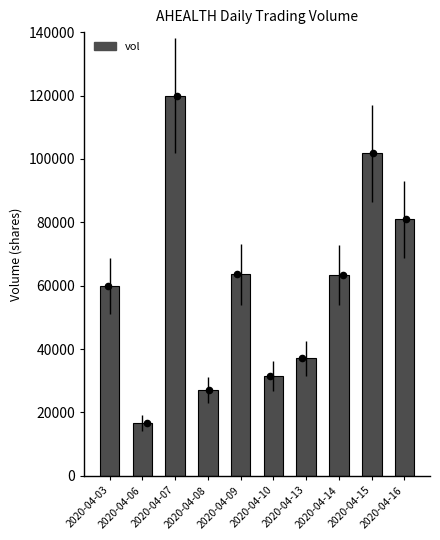

What is the change in value from 2020-04-10 to 2020-04-15?

+70200